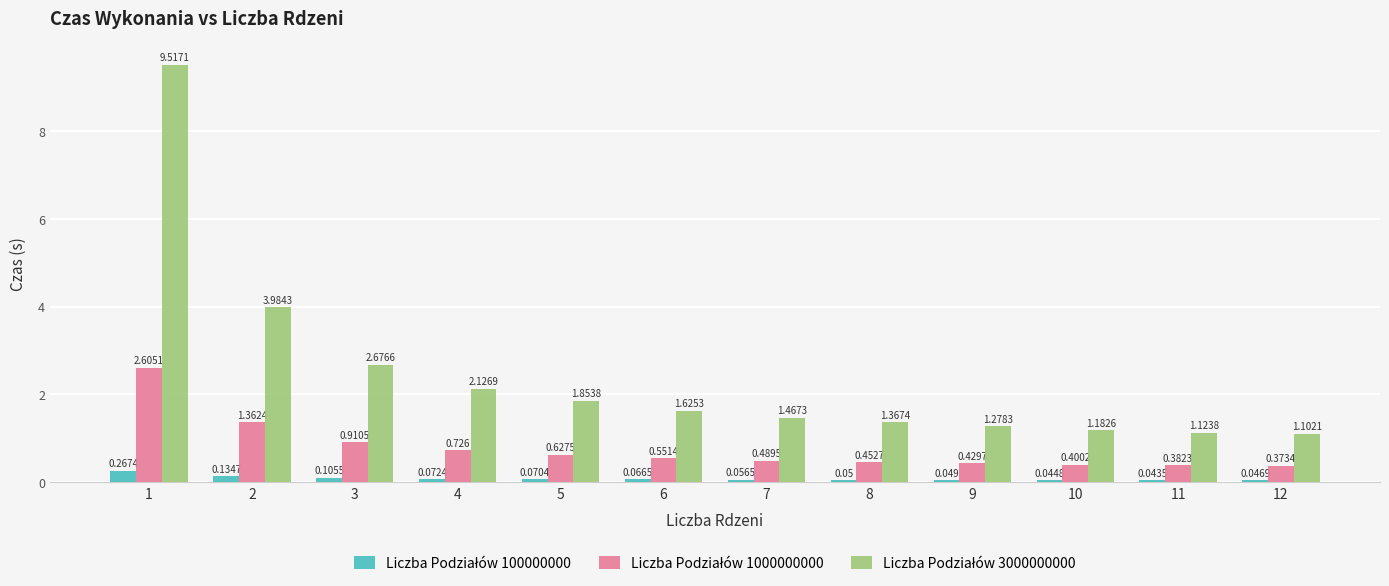

Does the chart contain any negative values?

No